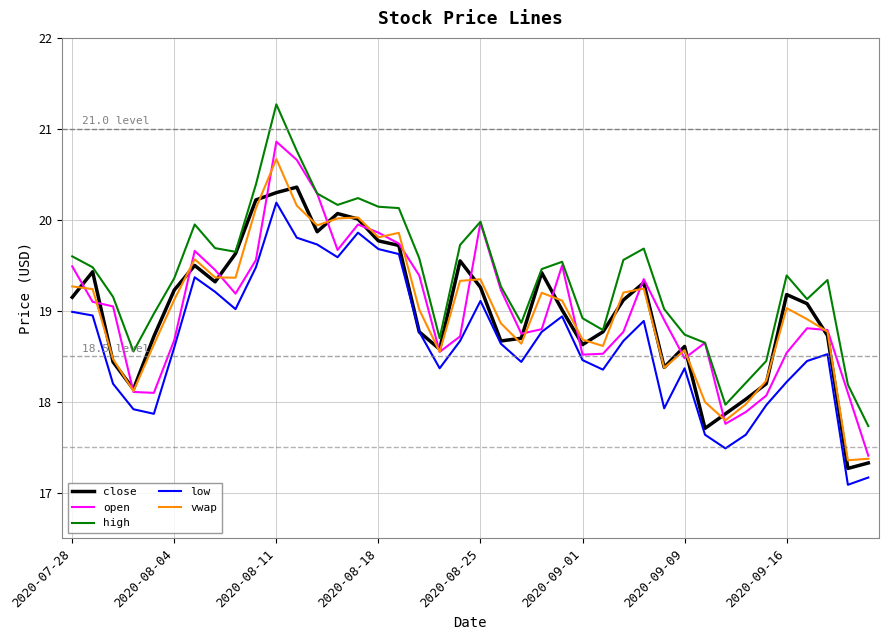

Which series has the largest range (max minus min)?

high